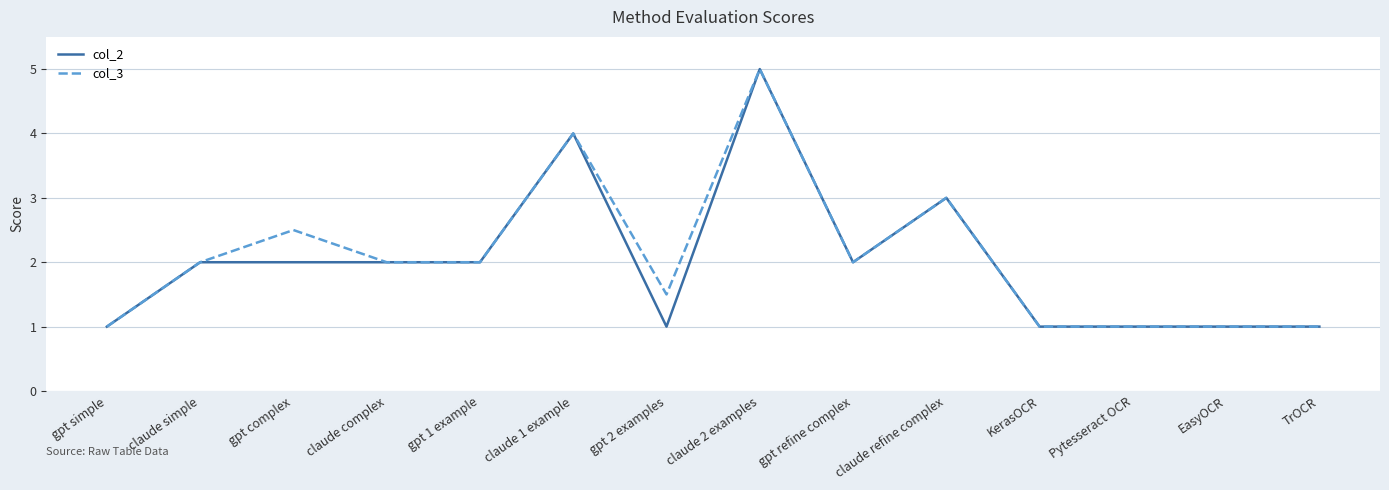

At which category does the chart reach its peak across all series?

claude 2 examples